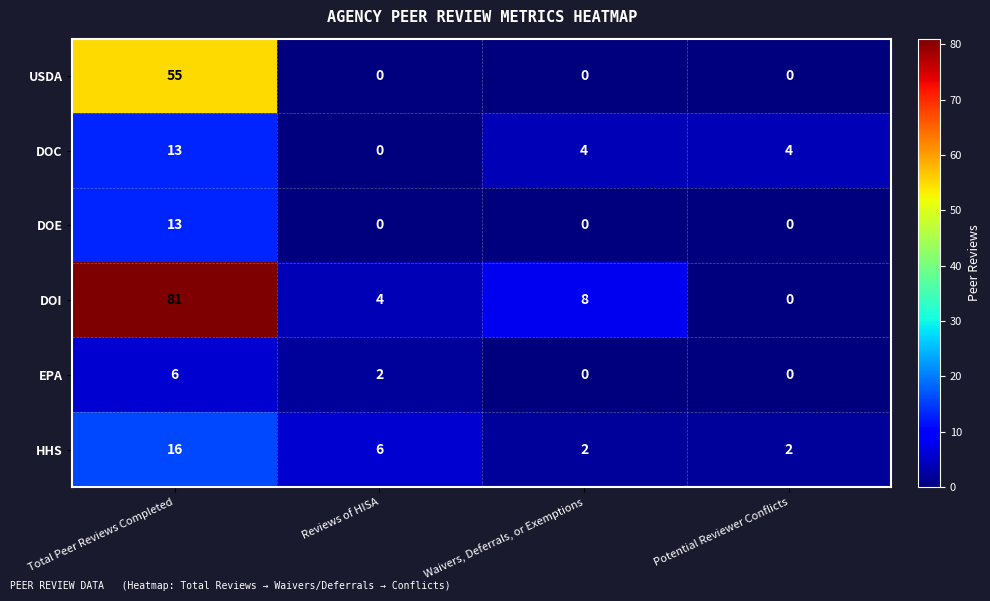

Which series has the largest total across all categories?

DOI